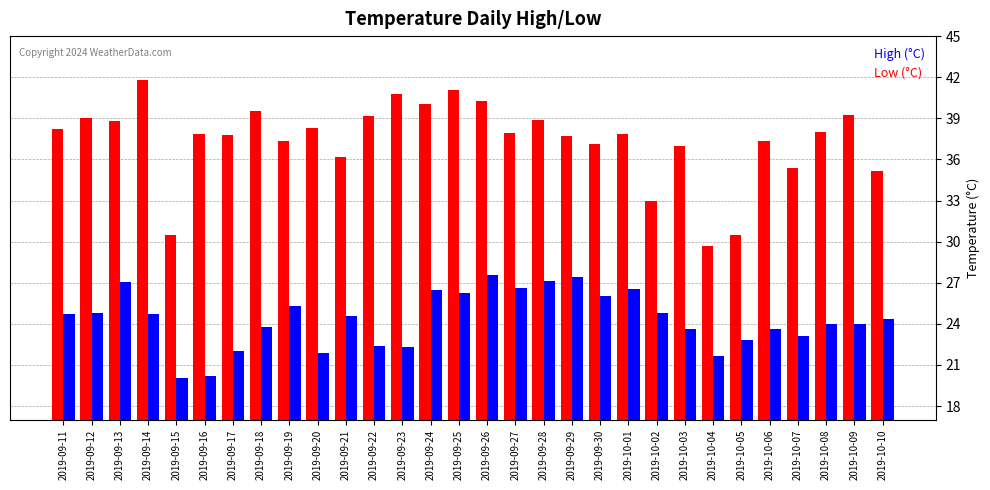

Count the number of data series in this chart.

2